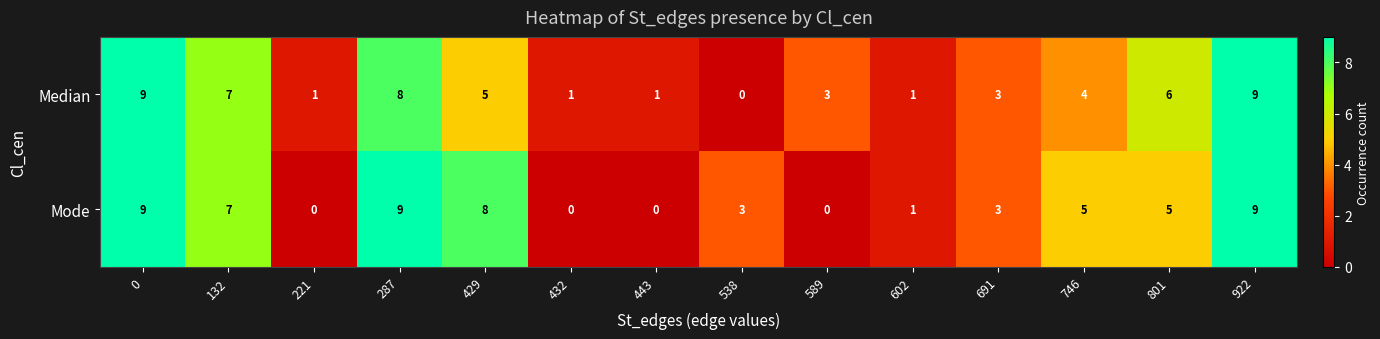

How many Median values are between 1 and 7?

10